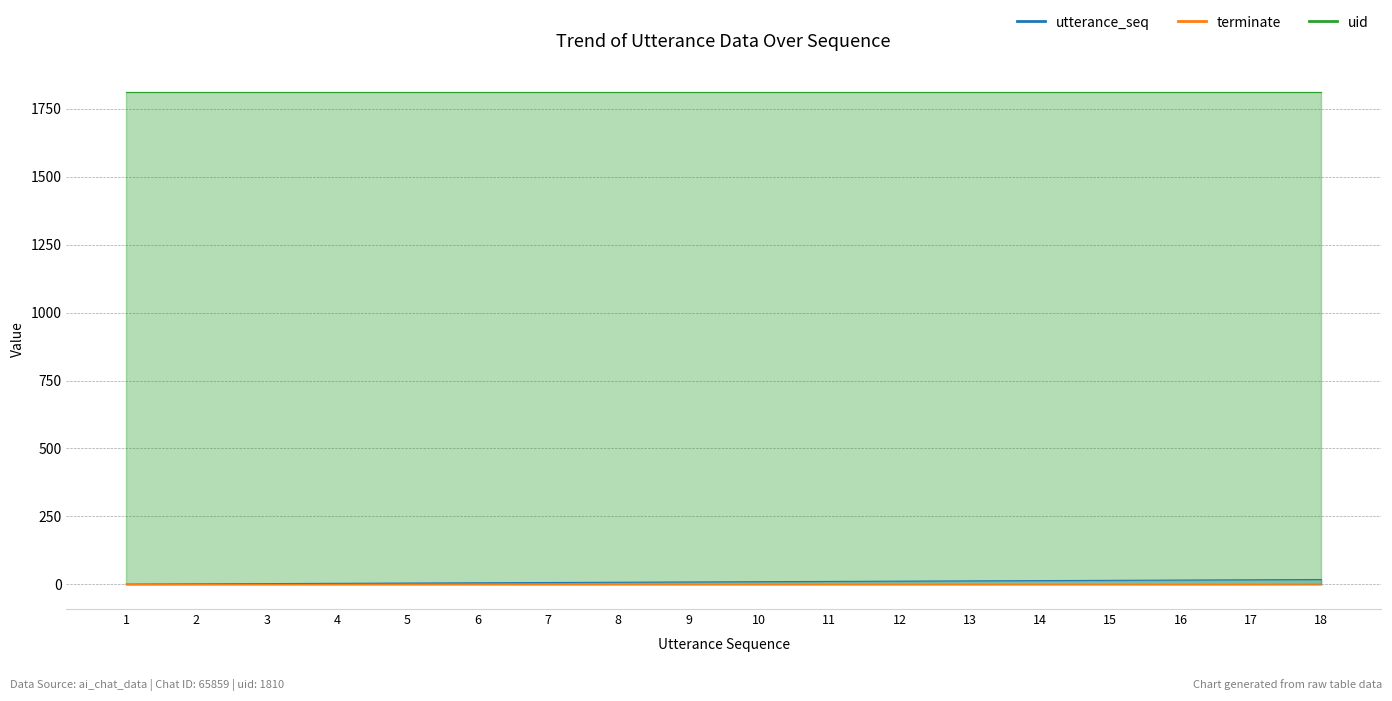

True or false: terminate and utterance_seq cross at least once.

False